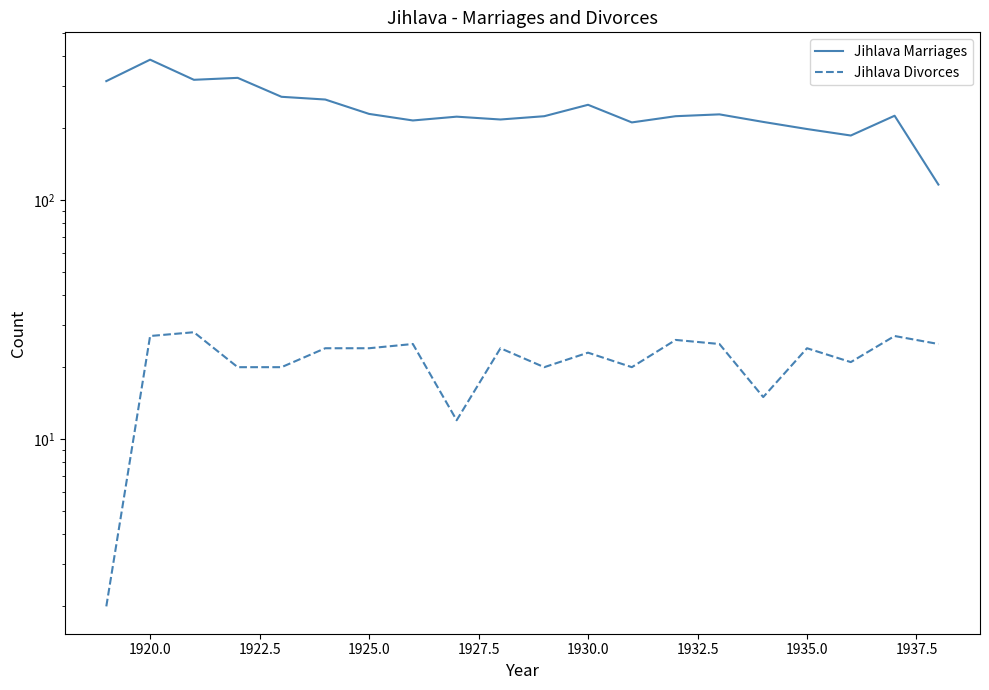

Which series has the largest total across all categories?

Jihlava Marriages